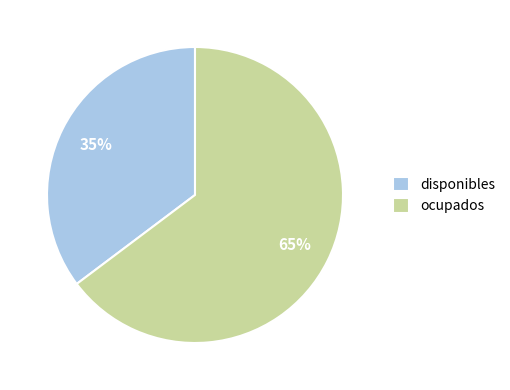

Between disponibles and ocupados, which is larger?

ocupados